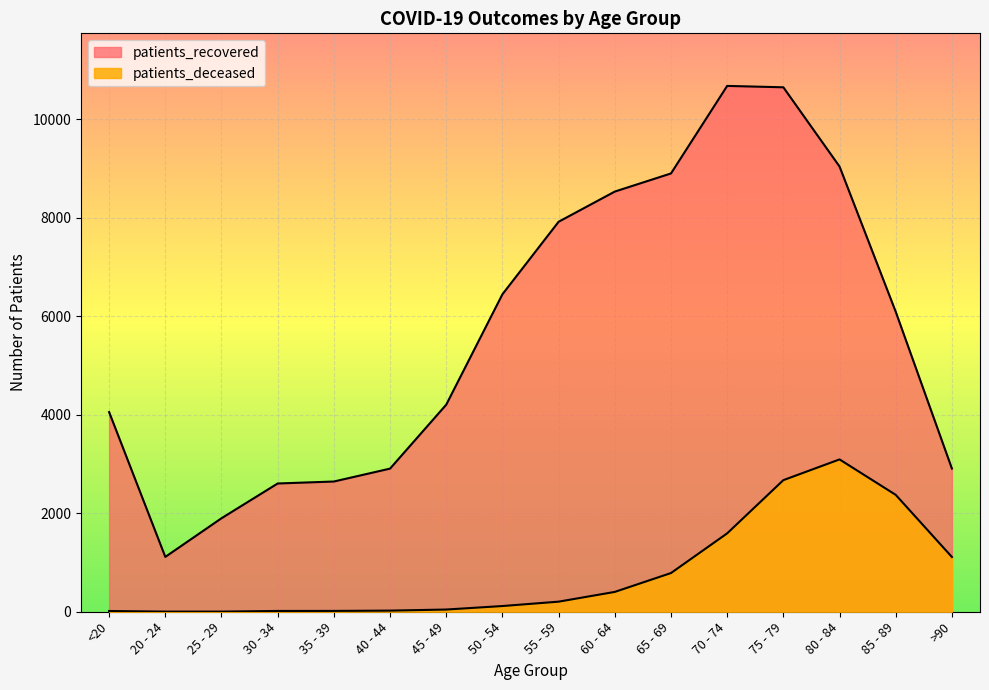

What is the maximum value for patients_recovered?

10680